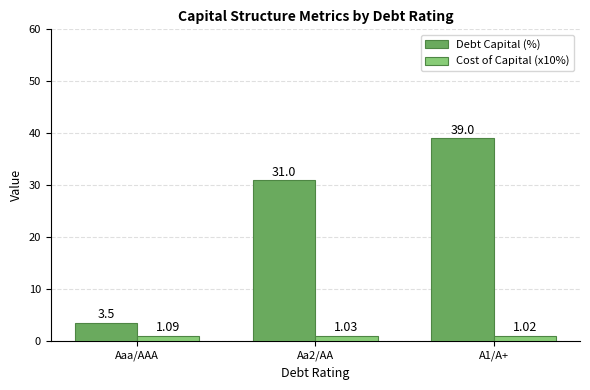

At A1/A+, list the series in order from smallest to largest.

Cost of Capital (x10%), Debt Capital (%)